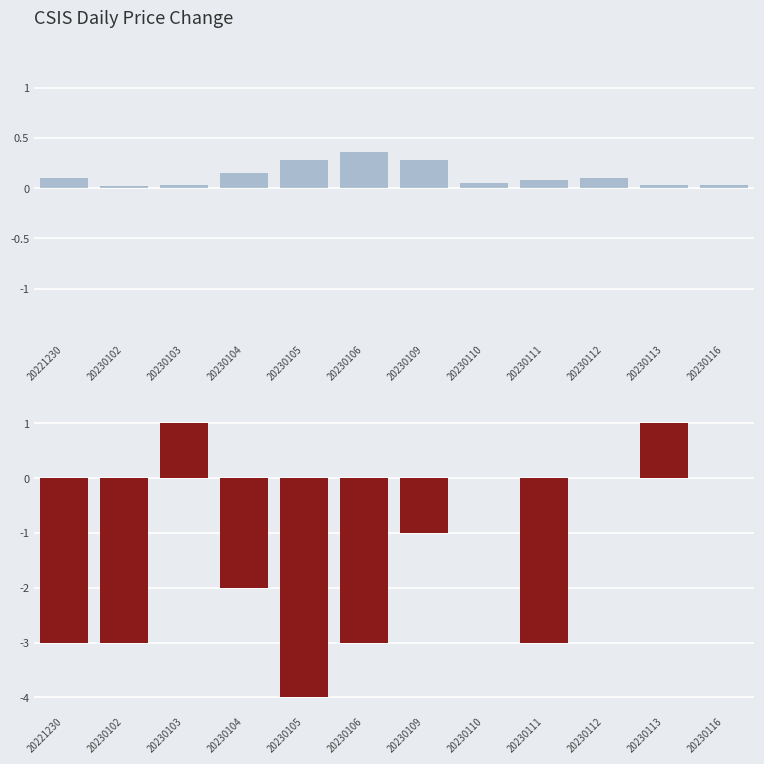

How many bars are there in total?

24